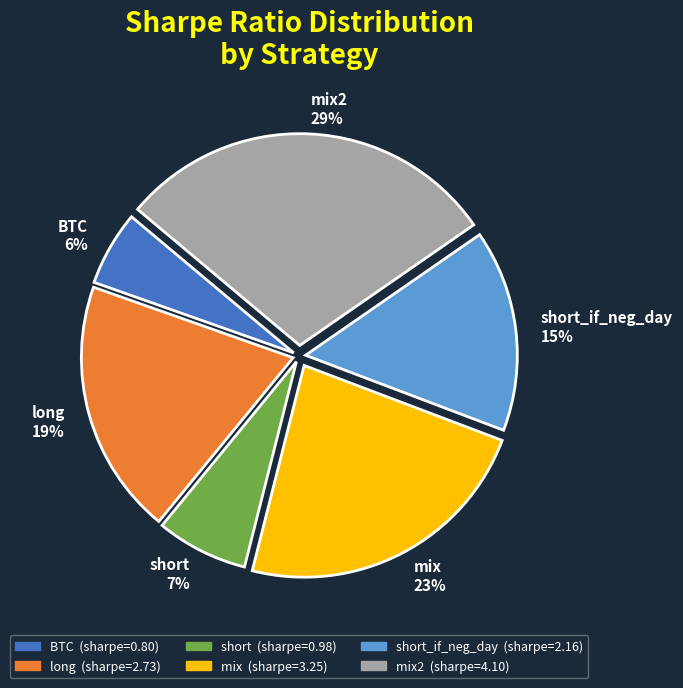

Is there a majority slice in this chart?

No